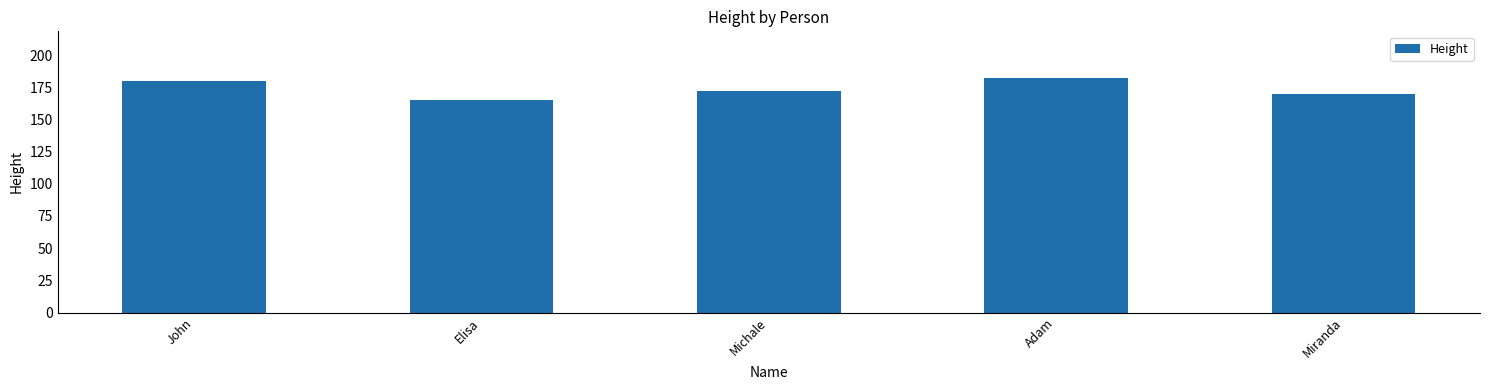

List the labels in order of value, largest first.

Adam, John, Michale, Miranda, Elisa